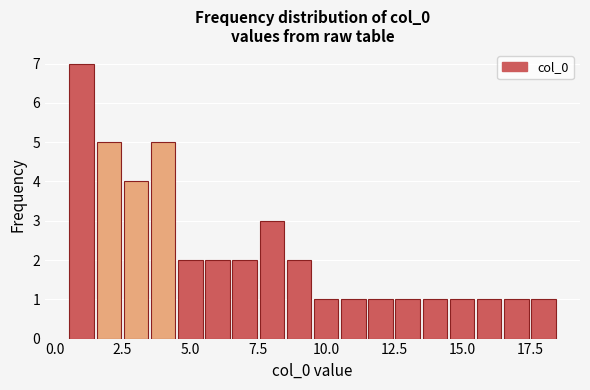

Read against the x-axis, roughly where is the centre of the tallest bar?

1.0